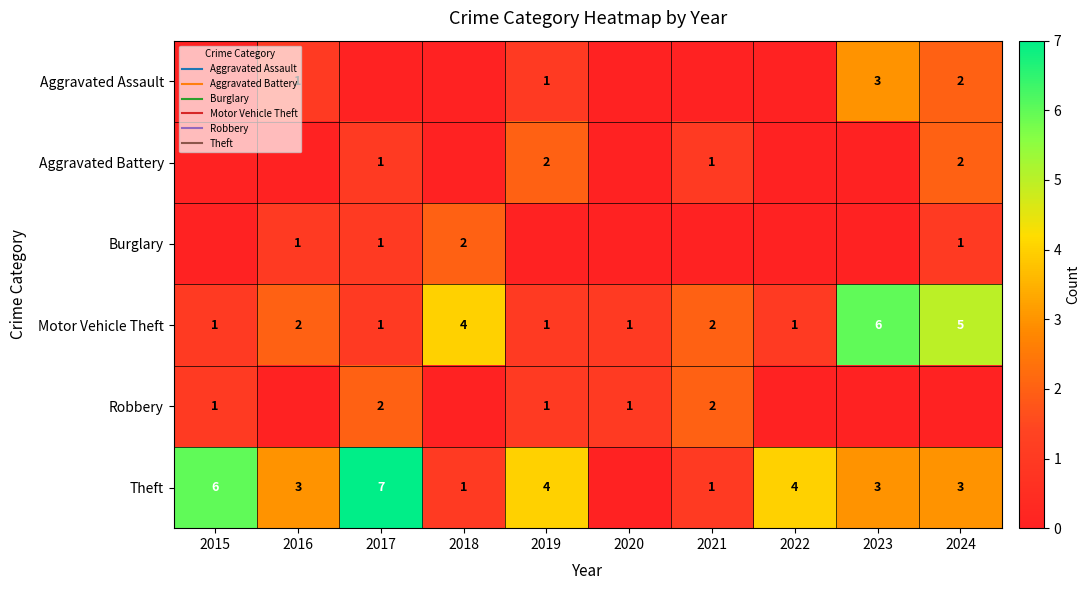

The Burglary series shows 1 at 2017. True or false?

False